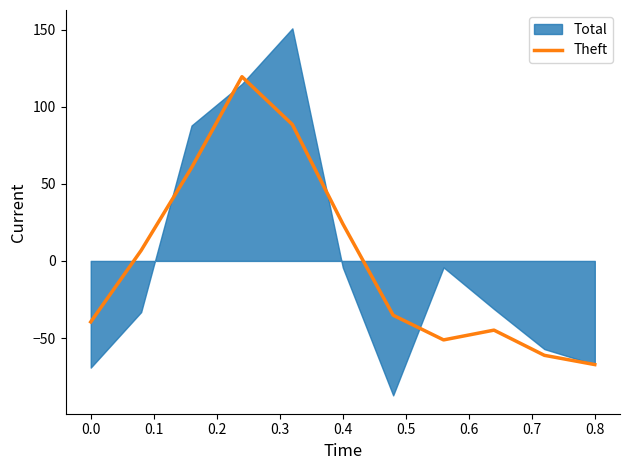

What is the value of the 11th point from the left?

-67.2